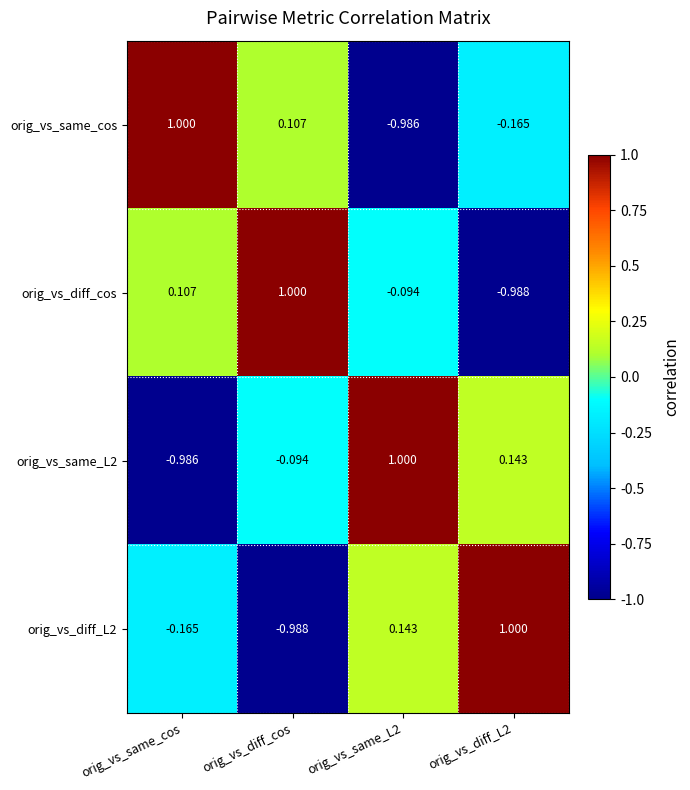

List the series in order of their overall mean, lowest first.

orig_vs_same_cos, orig_vs_diff_L2, orig_vs_diff_cos, orig_vs_same_L2